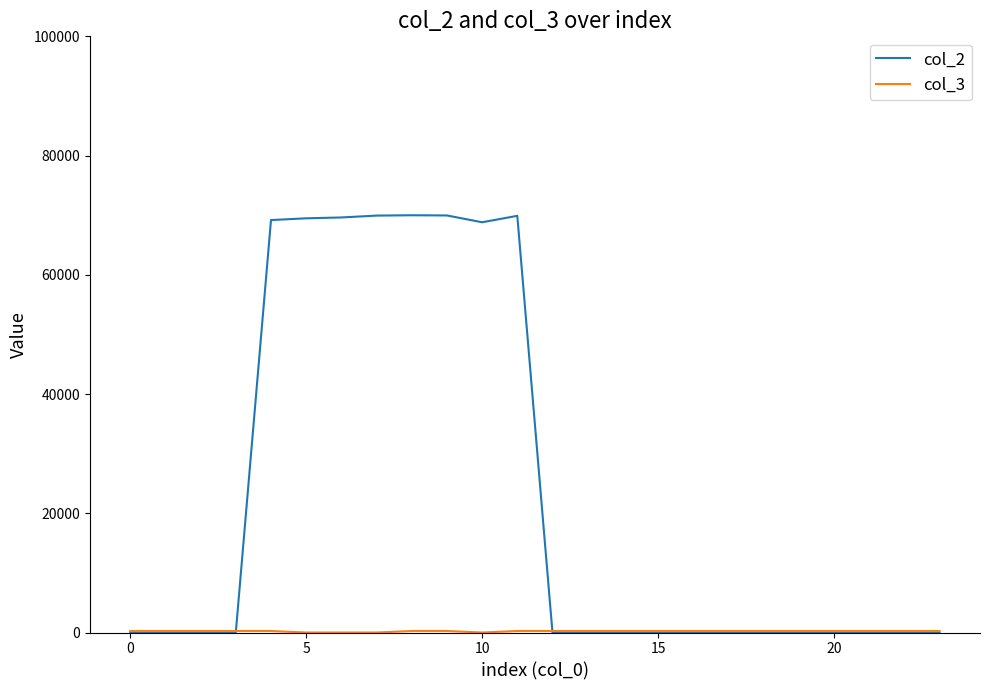

Which series has the largest total across all categories?

col_2